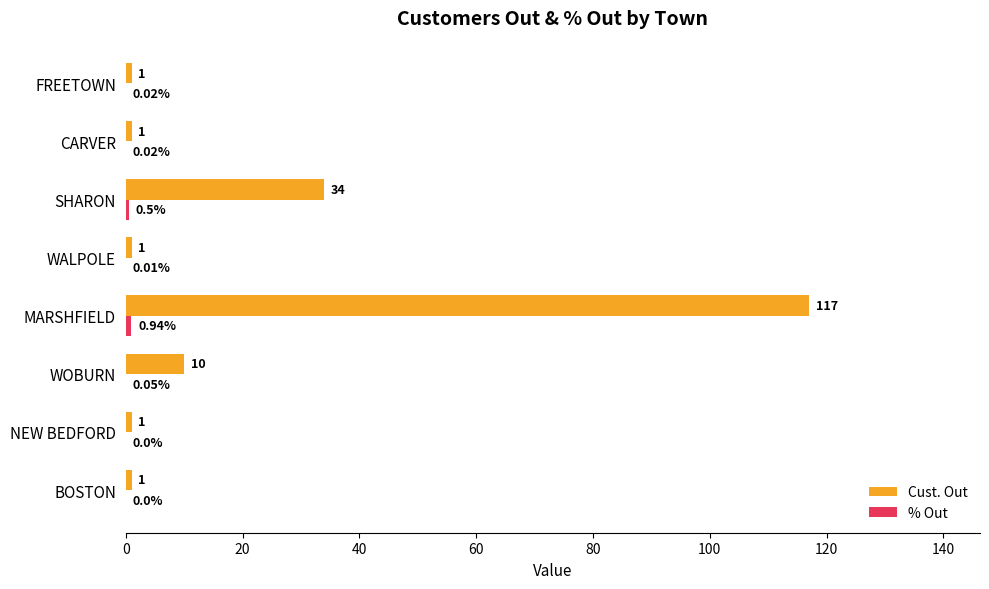

Which series changed the most between BOSTON and WOBURN?

Cust. Out